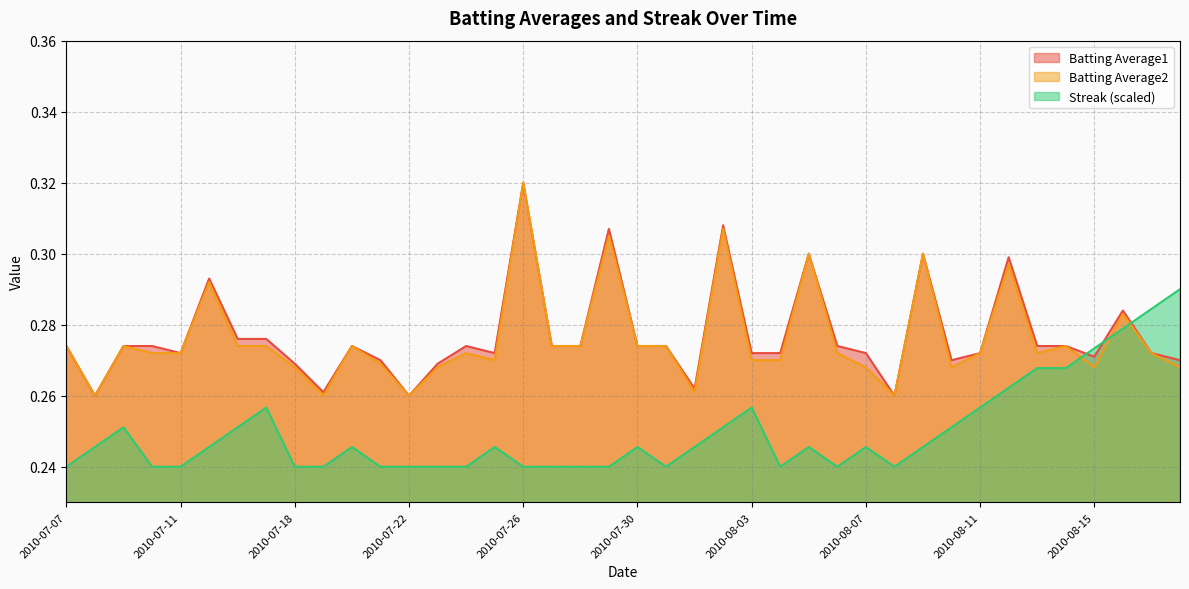

How many lines are shown in the chart?

3